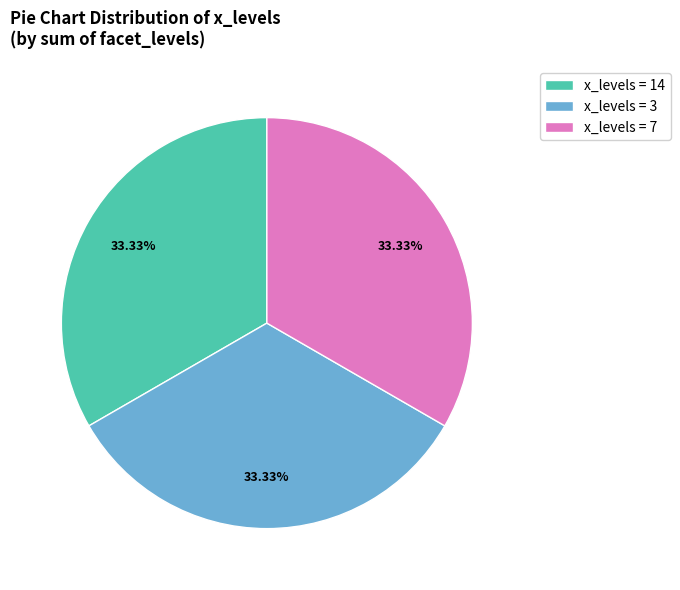

Combined, do x_levels = 14 and x_levels = 3 account for over 50%?

Yes